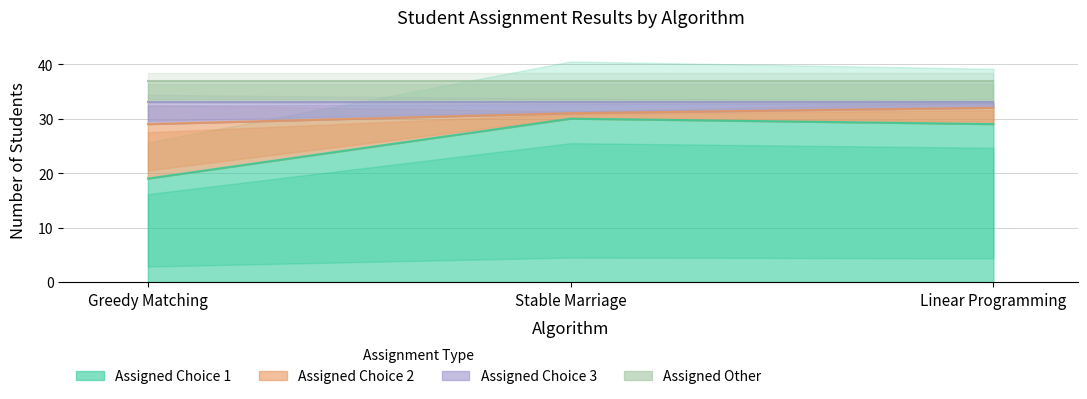

List the series in order of their overall mean, lowest first.

Assigned Choice 1, Assigned Choice 3